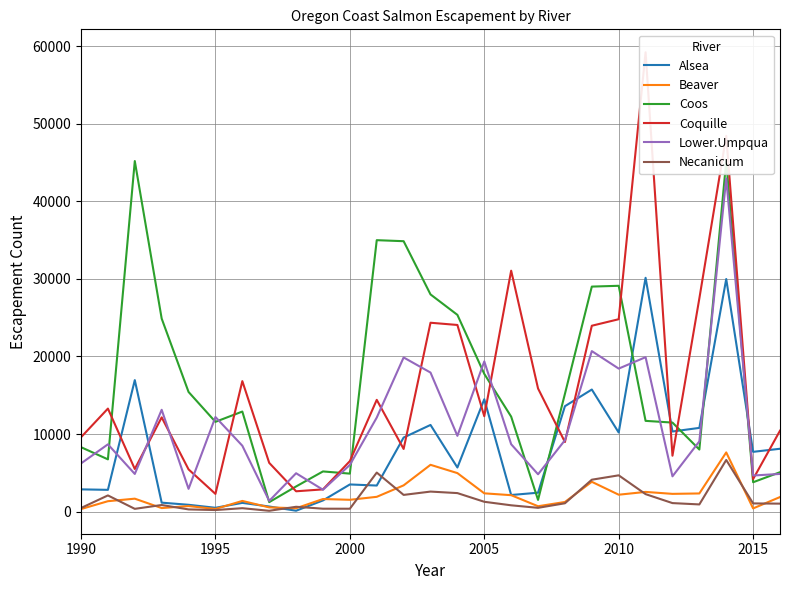

Which series ends up on top after the final intersection of Alsea and Lower.Umpqua?

Alsea